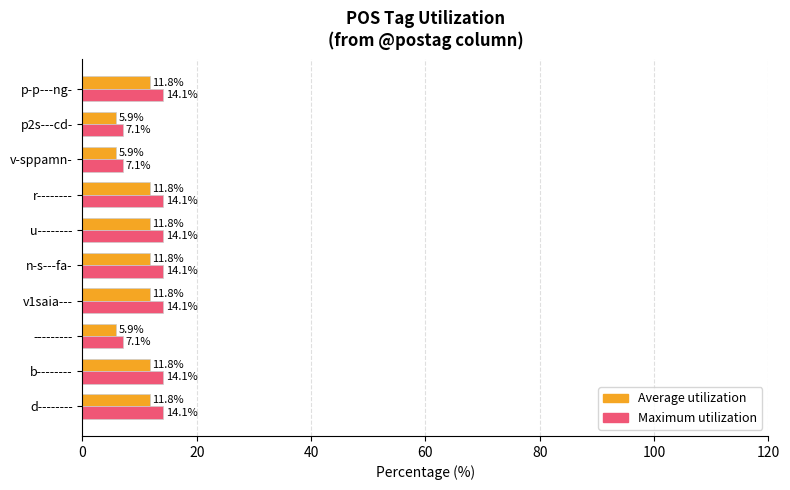

What is the sum of all Average utilization values?

100.0